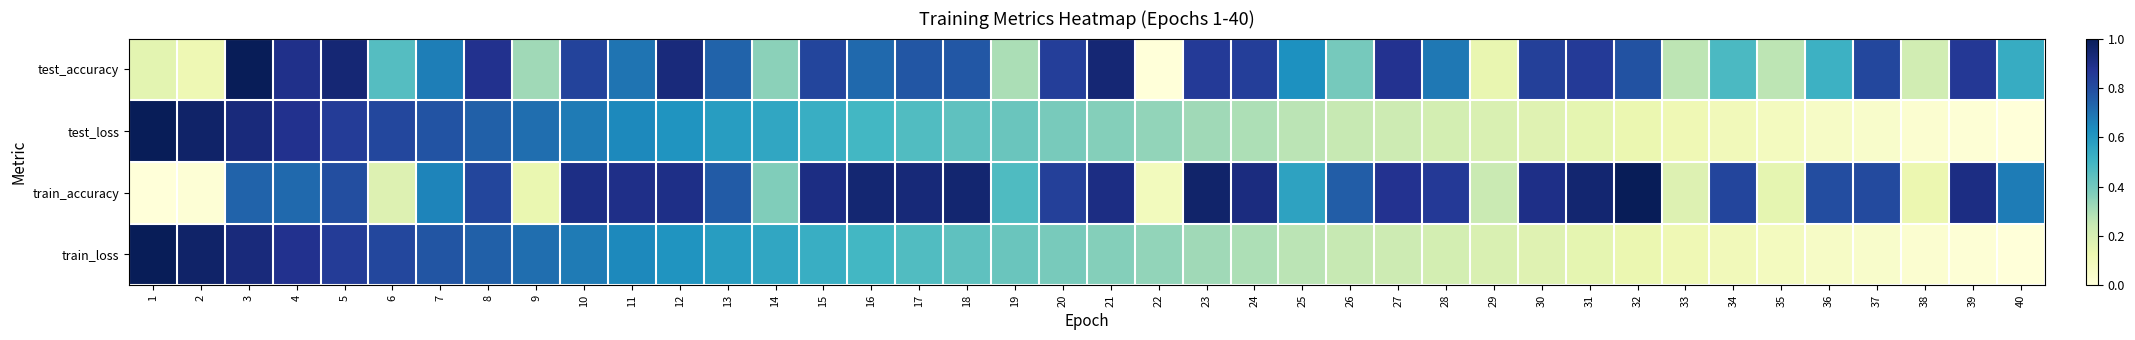

At 31, list the series in order from largest to smallest.

train_accuracy, test_accuracy, test_loss, train_loss